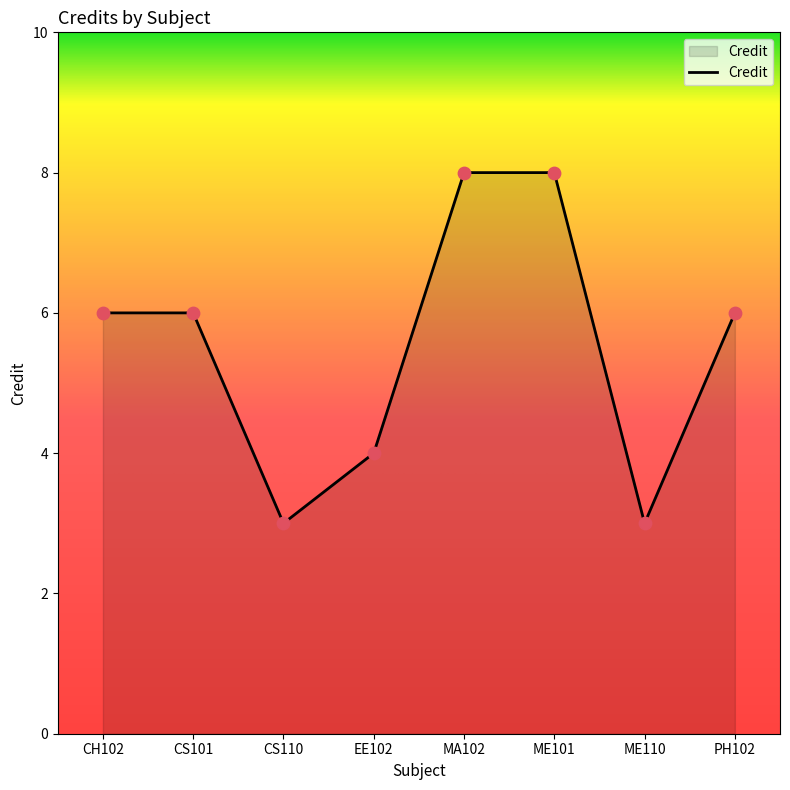

What is the change in value from CS110 to MA102?

+5